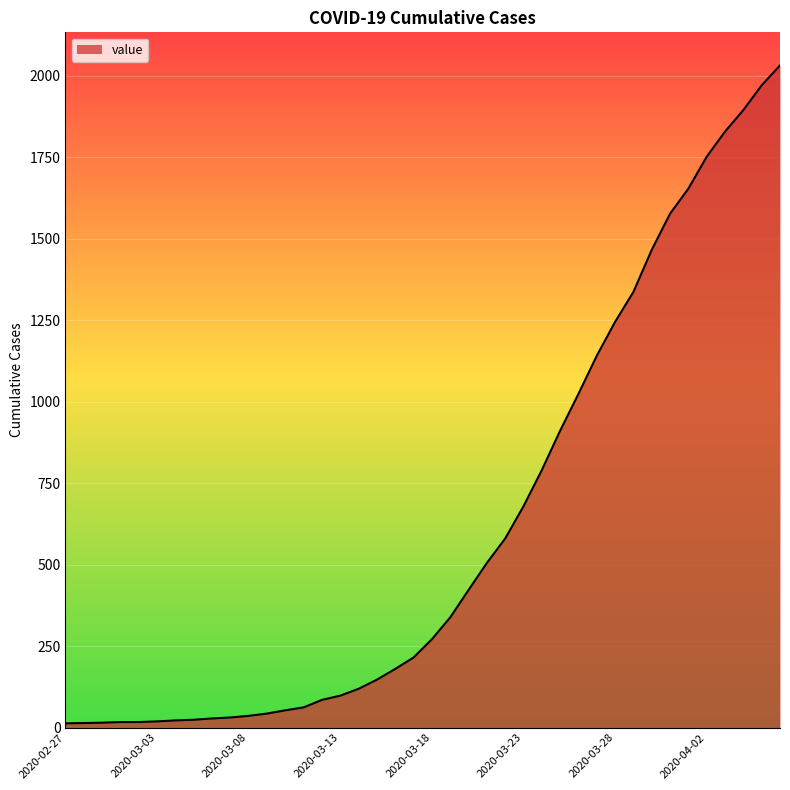

What is the maximum value shown in the chart?

2032